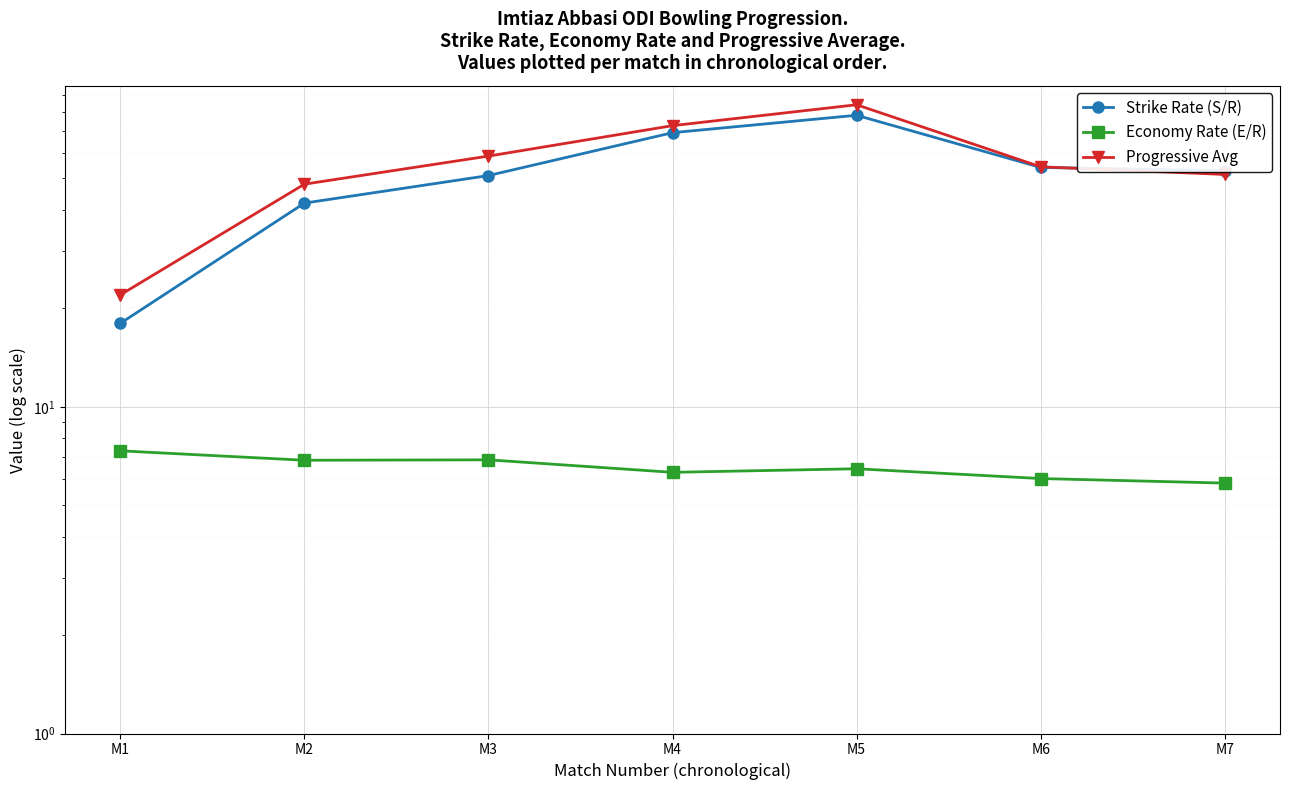

True or false: Strike Rate (S/R) has a value of 11.4 at M1.

False